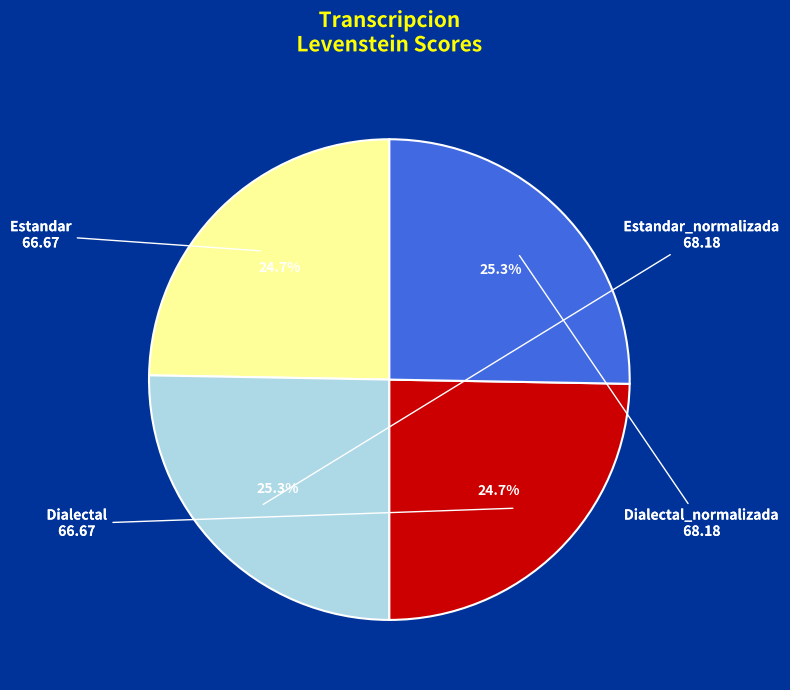

To the nearest percent, what is the average slice percentage?

25%